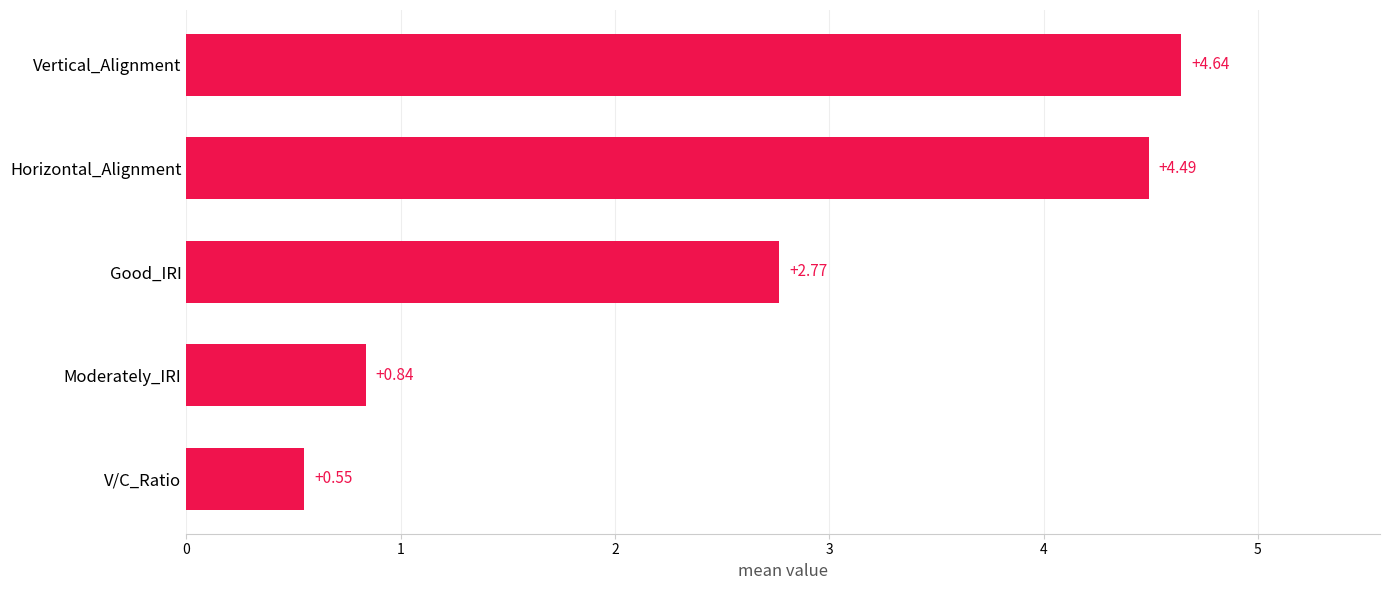

What is the sum of all values?

13.3